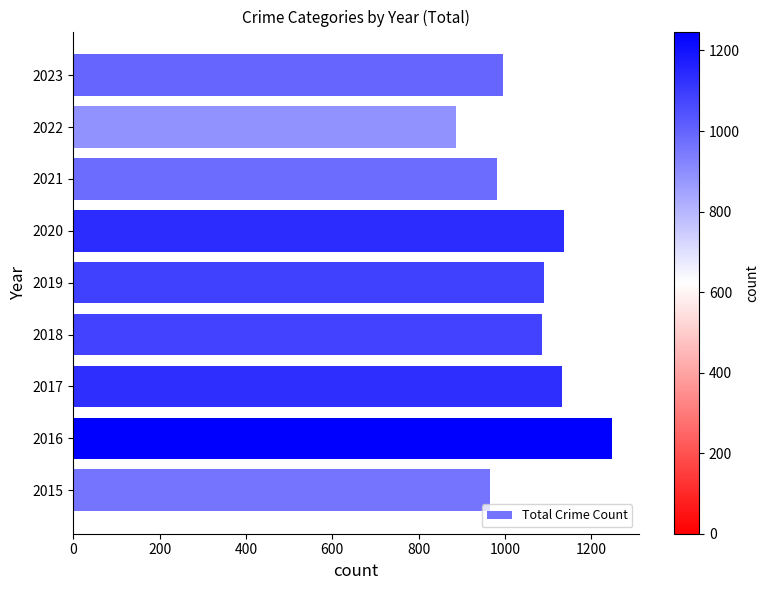

What is the smallest value displayed?

887